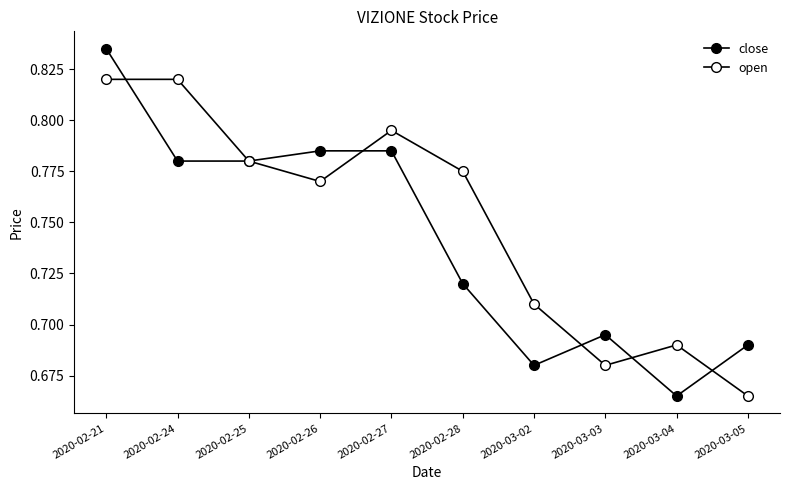

What is the label of the 8th point from the left?

2020-03-03